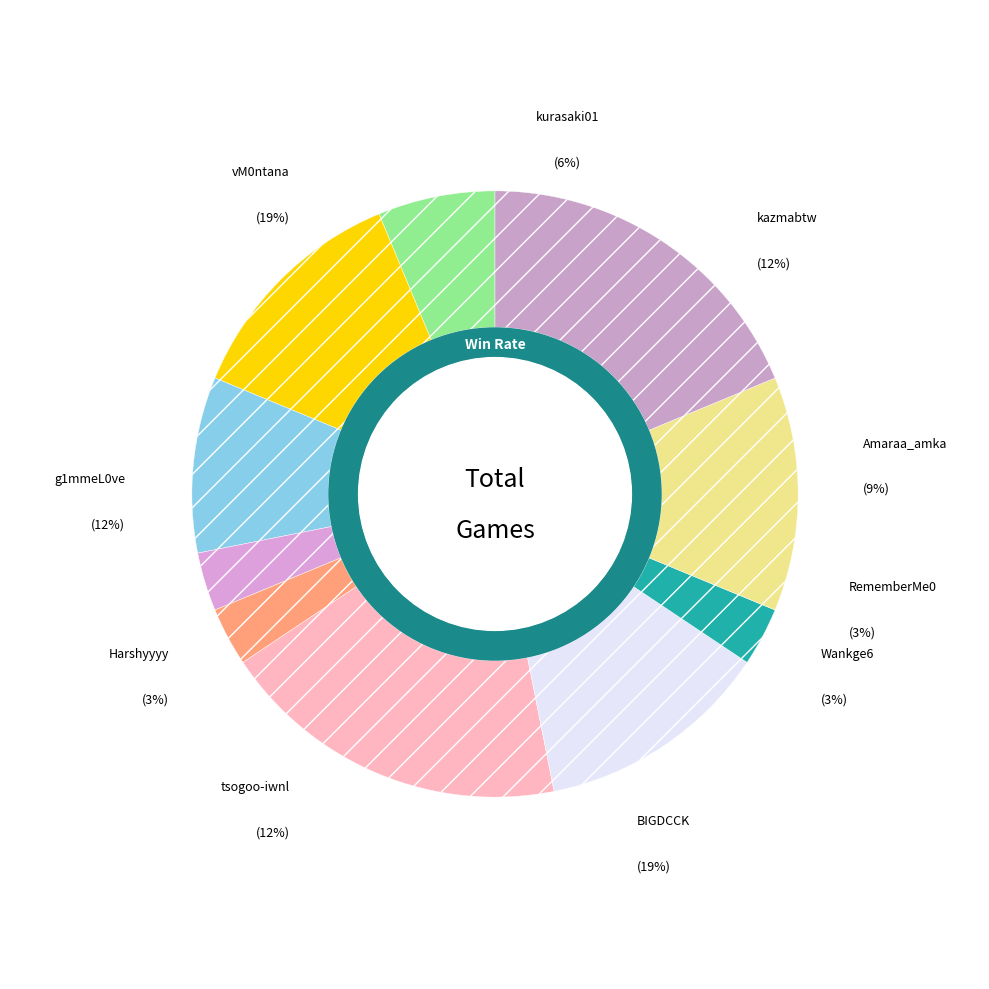

What is the largest slice in the pie chart?

BIGDCCK